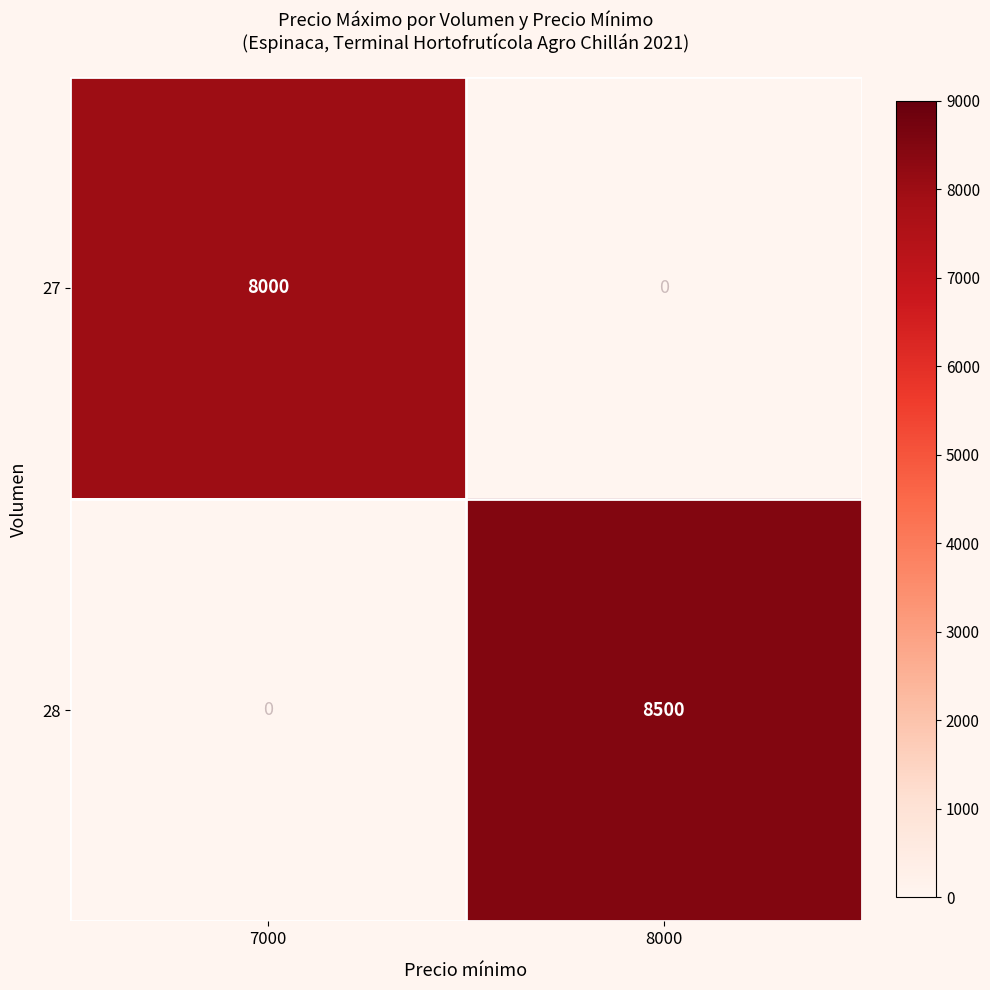

The value of 27 at 7000 is 10708. True or false?

False